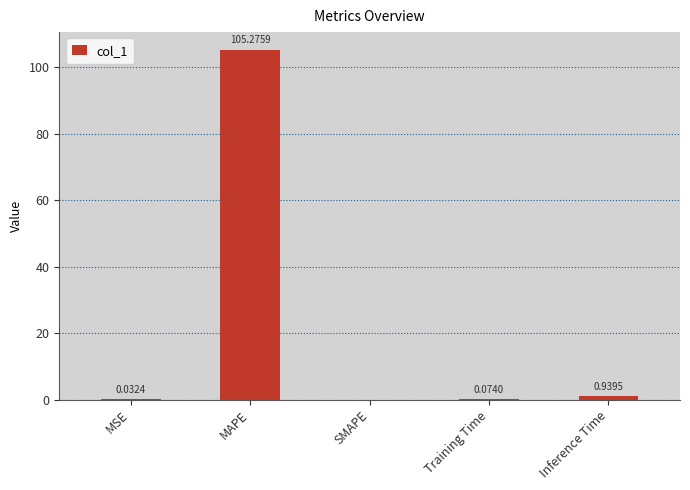

At which category does the chart reach its peak across all series?

MAPE